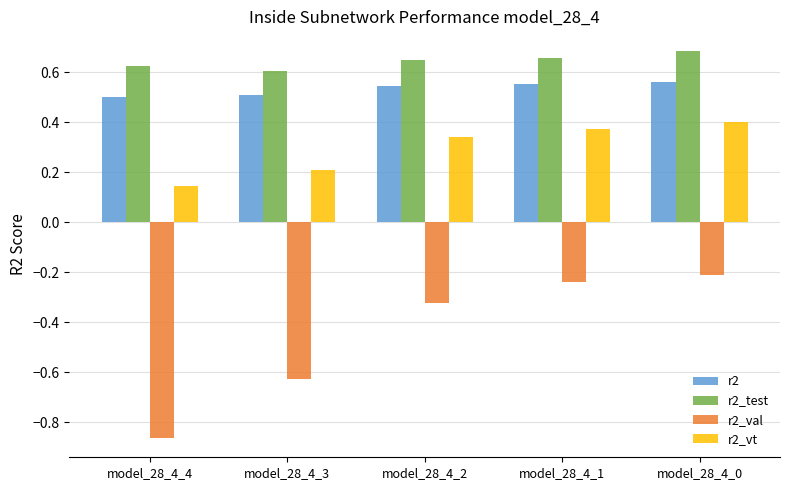

How many r2_vt values are between 0 and 1?

5